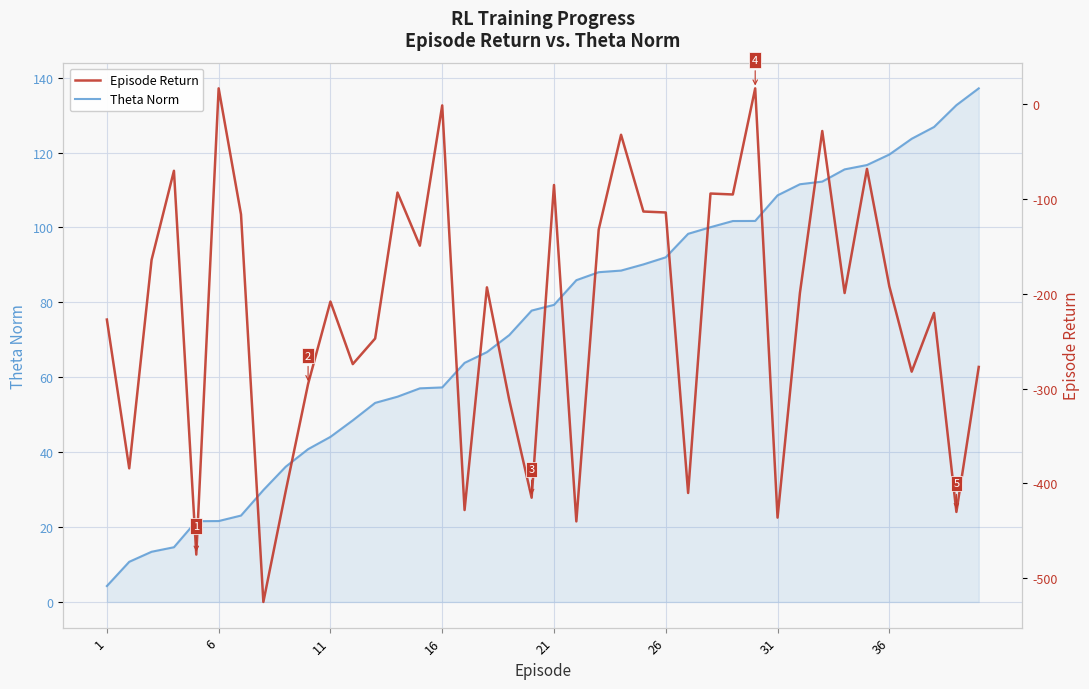

What is the highest value of the Theta Norm series?

137.2